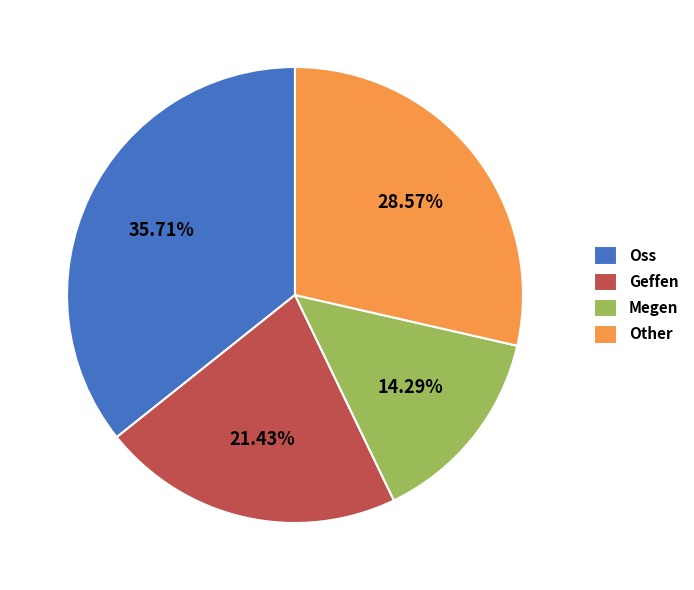

True or false: Oss accounts for 36% of the total.

True